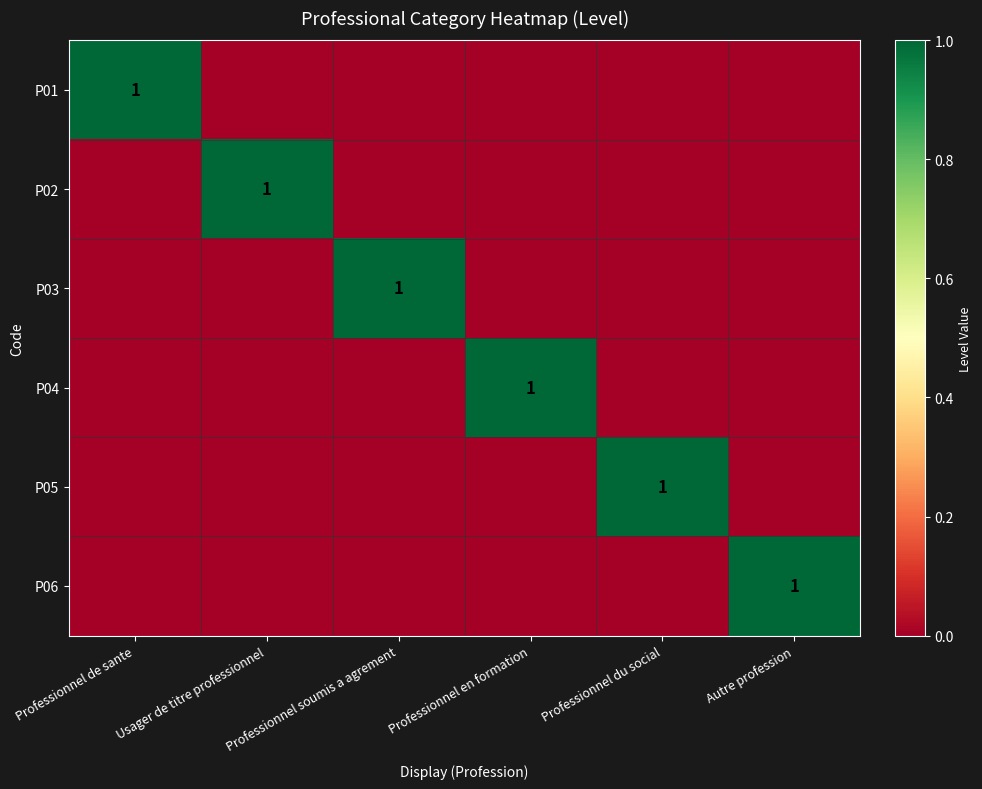

At Professionnel en formation, list the series in order from smallest to largest.

P01, P02, P03, P05, P06, P04